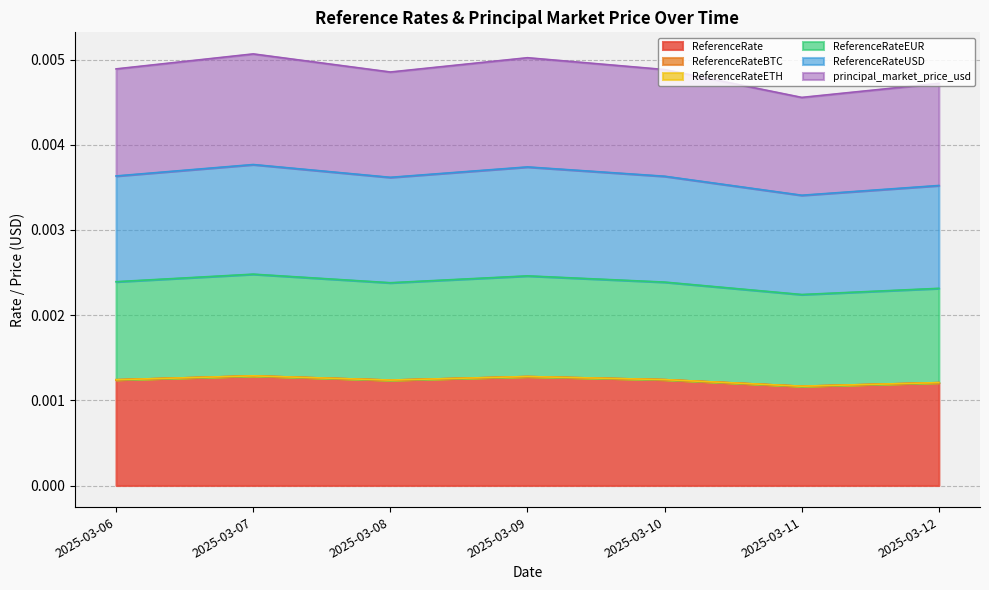

How many interior local peaks does the ReferenceRateEUR series have?

2